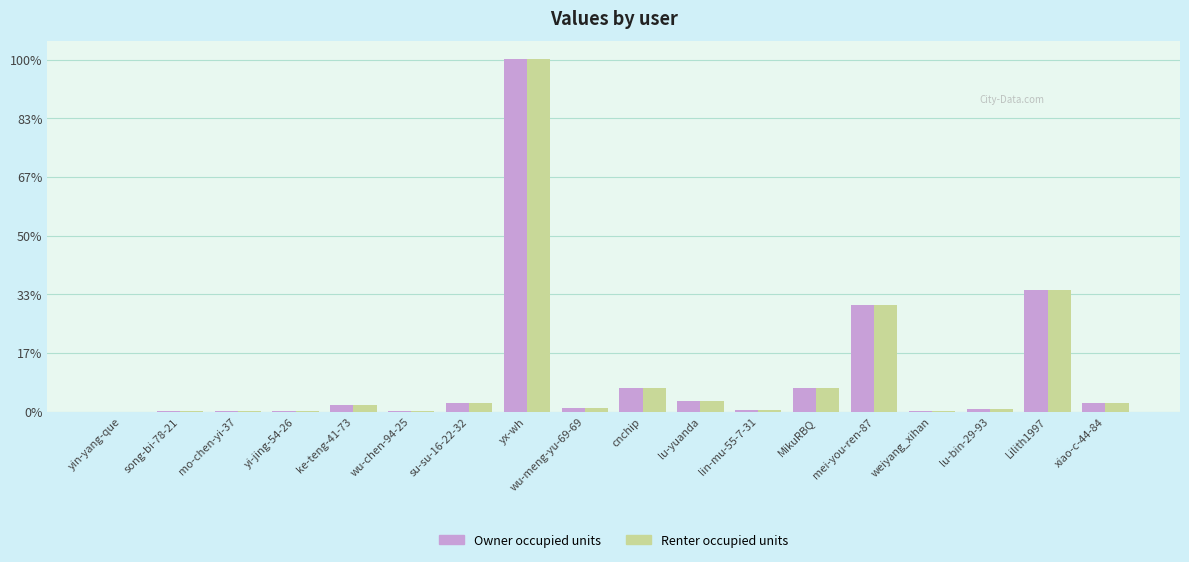

What is the label of the 11th bar from the left?

lu-yuanda